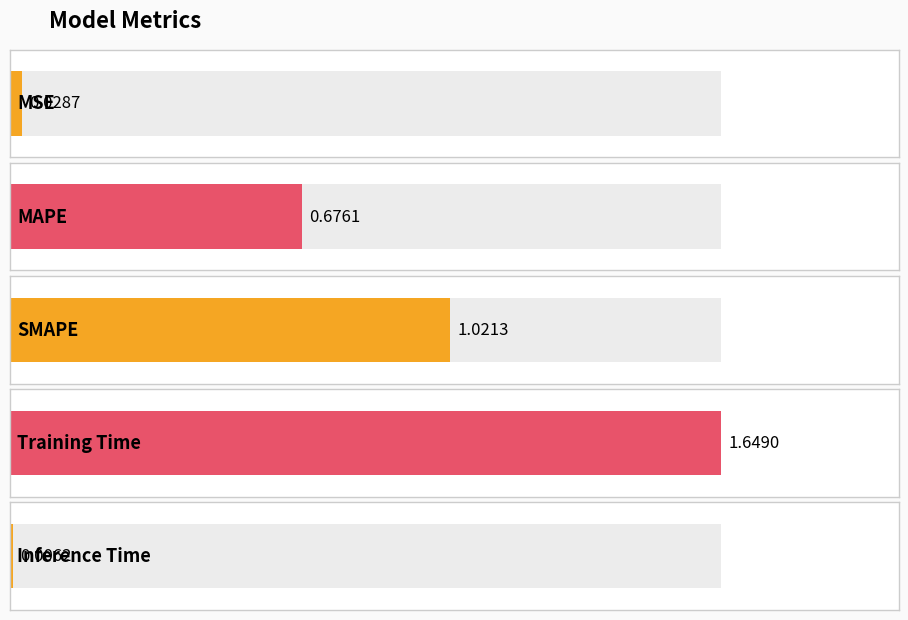

What is the difference between the second highest and minimum values?

1.0